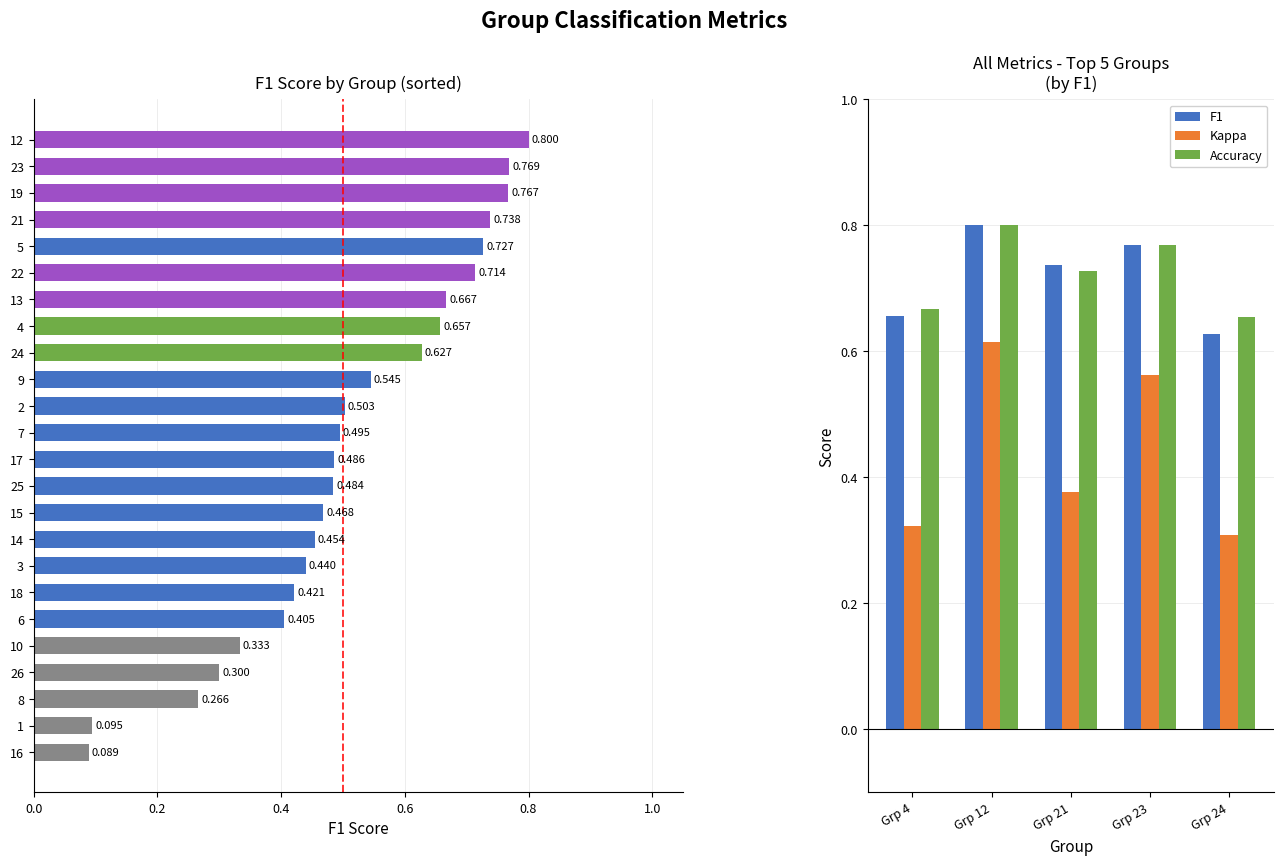

The value of Kappa at 21 is 0.4. True or false?

True